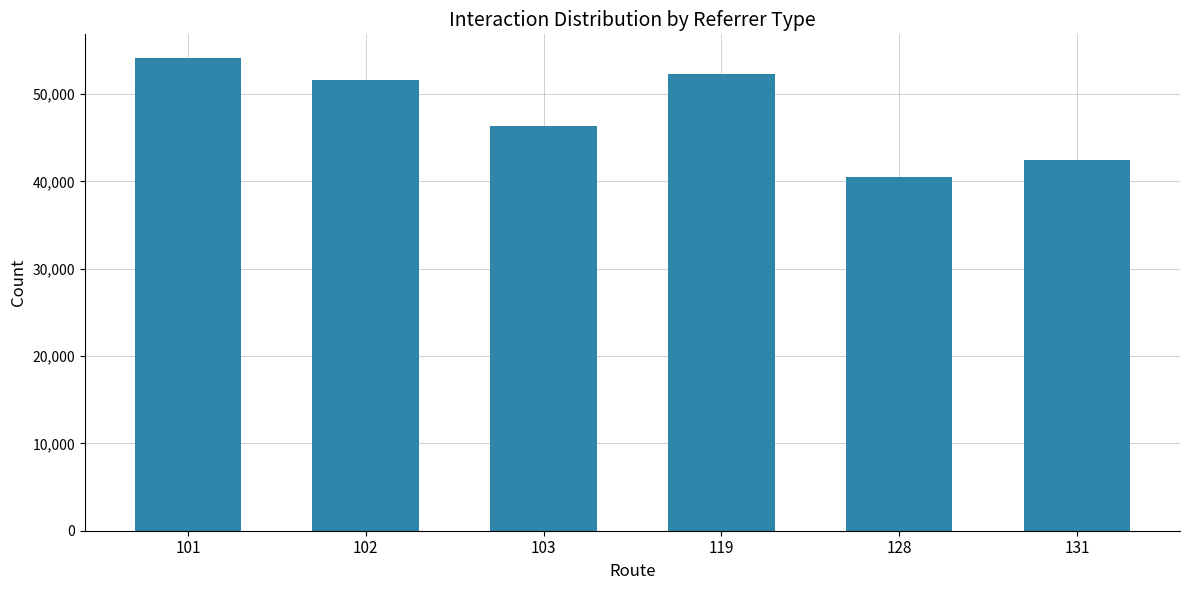

The chart shows a value of 54120.9 at 101. True or false?

True